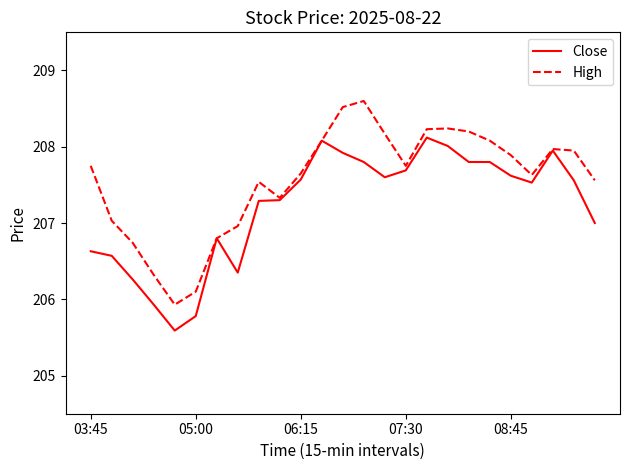

Is this an area chart (filled region under the line)?

No